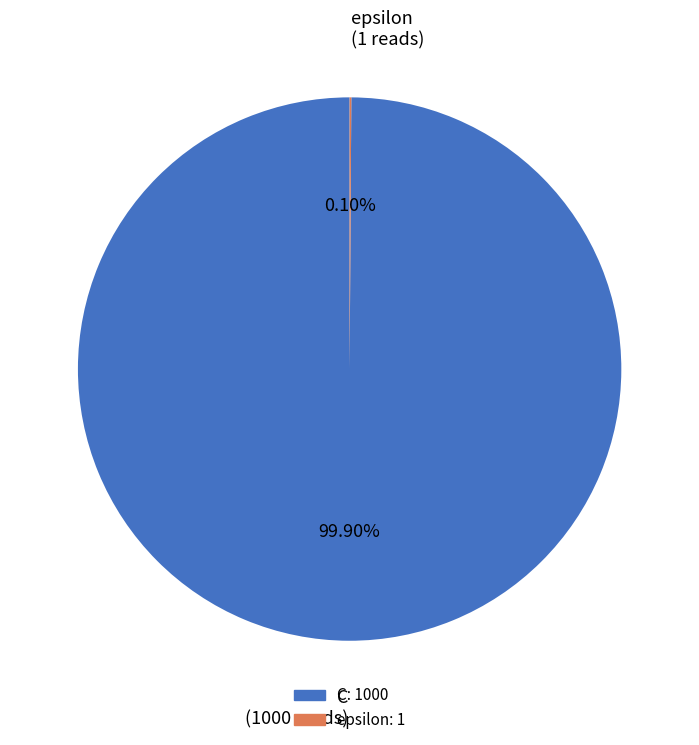

What is the largest slice in the pie chart?

C